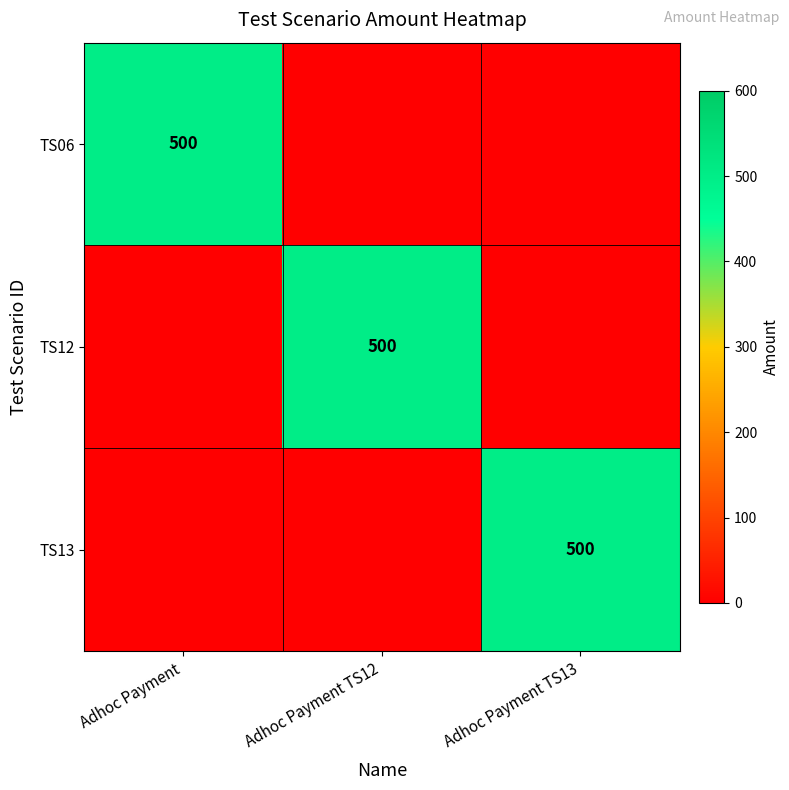

The value of TS06 at Adhoc Payment is 107. True or false?

False